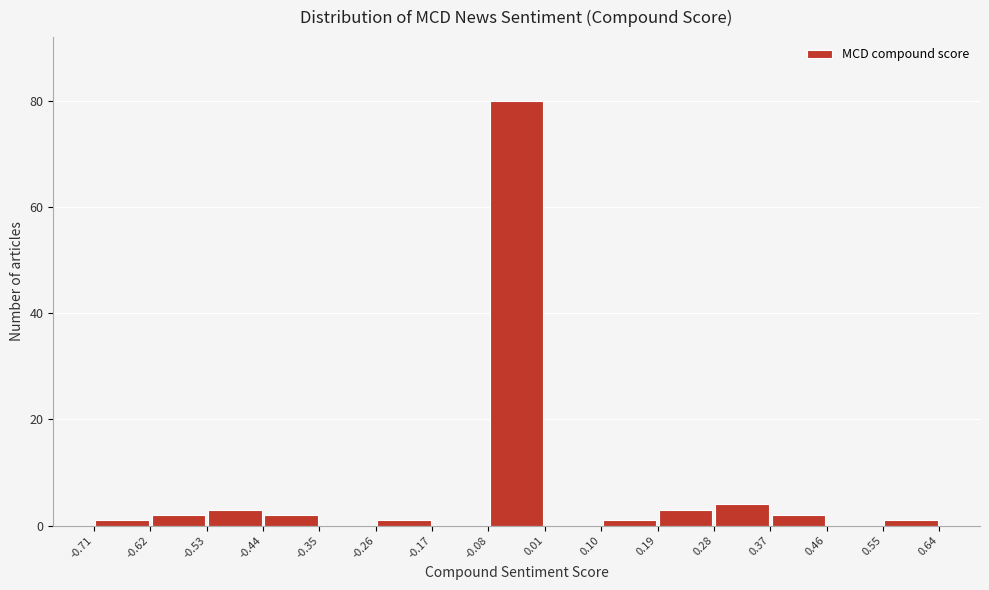

Reading left to right, list every bar in this chart as the range it spans on the x-axis followed by its height. The values are not printed on the chart, so give them approximately, as read against the axis.

-0.71 to -0.62: under 2
-0.62 to -0.53: 2
-0.53 to -0.44: 4
-0.44 to -0.35: 2
-0.35 to -0.26: 0
-0.26 to -0.17: under 2
-0.17 to -0.08: 0
-0.08 to 0.01: 80
0.01 to 0.10: 0
0.10 to 0.19: under 2
0.19 to 0.28: 4
0.28 to 0.37: 4
0.37 to 0.46: 2
0.46 to 0.55: 0
0.55 to 0.64: under 2